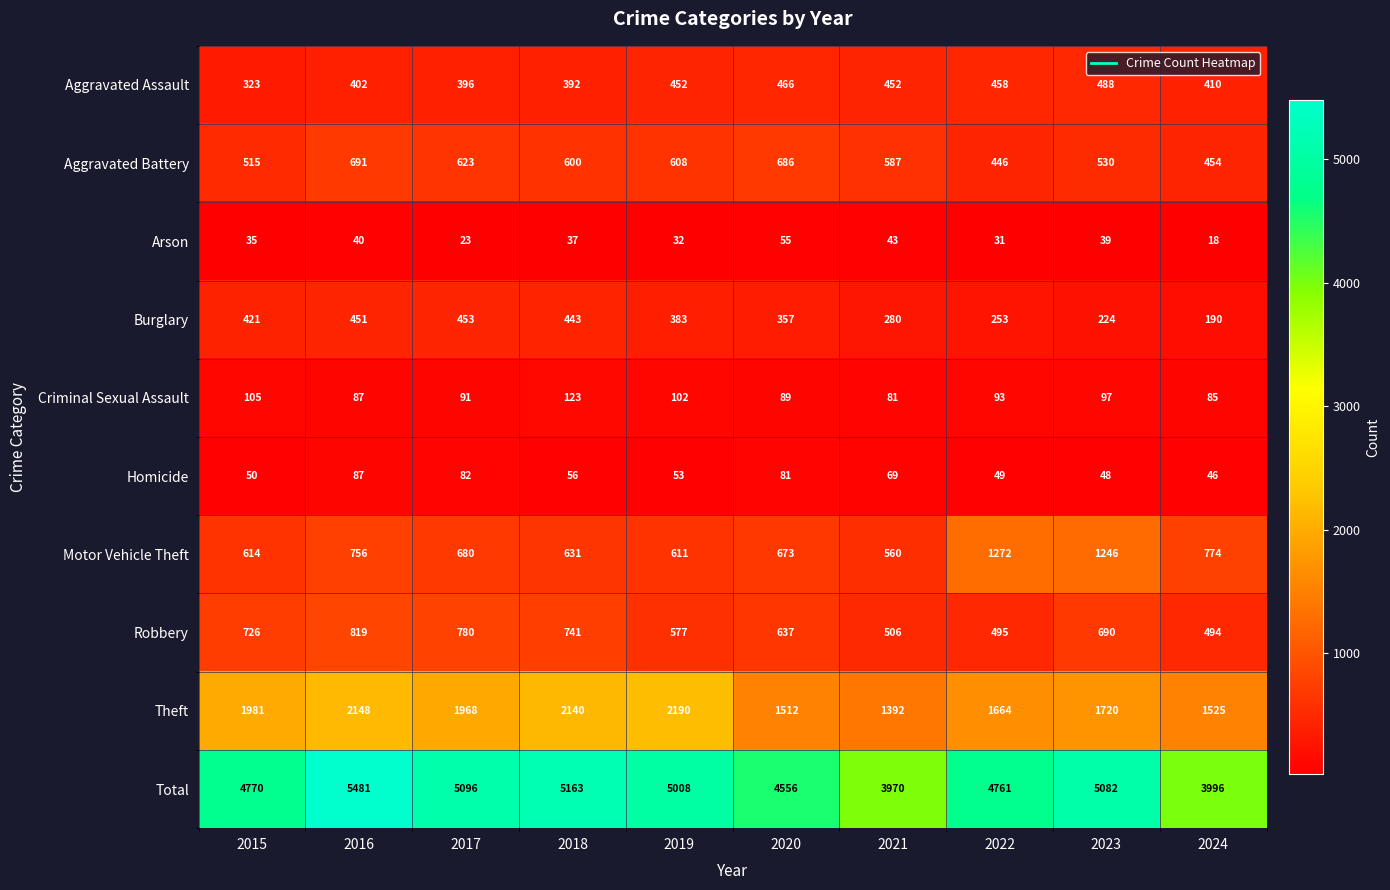

What is the total value across all series at 2018?

10326